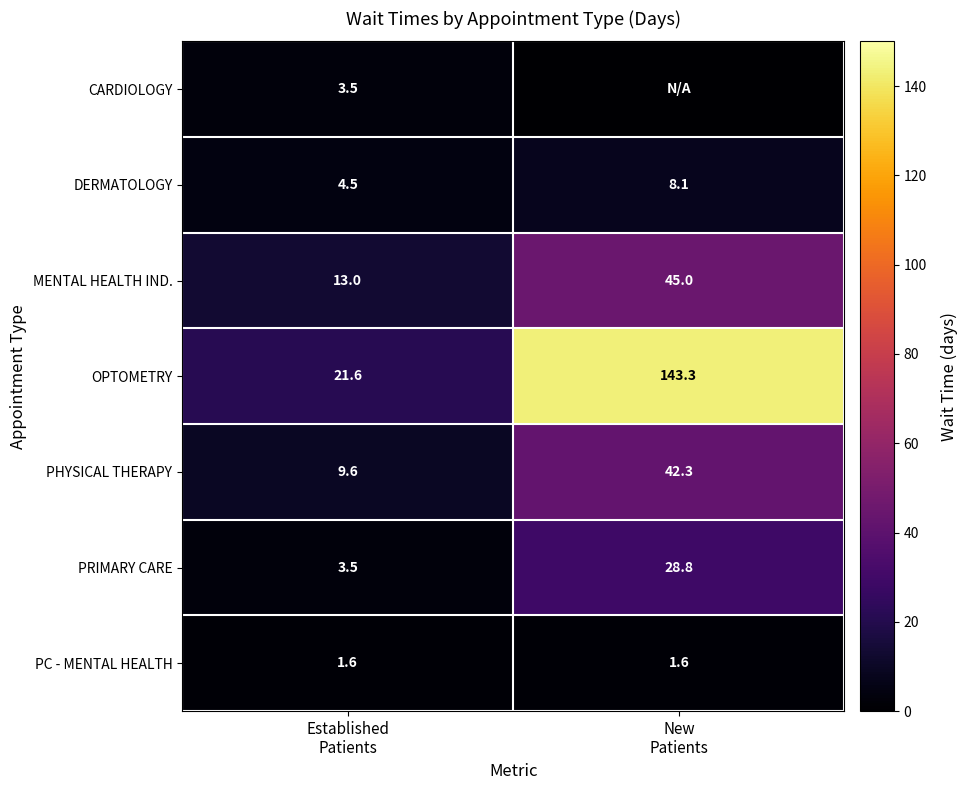

What is the difference between the maximum and minimum values in the OPTOMETRY series?

121.7